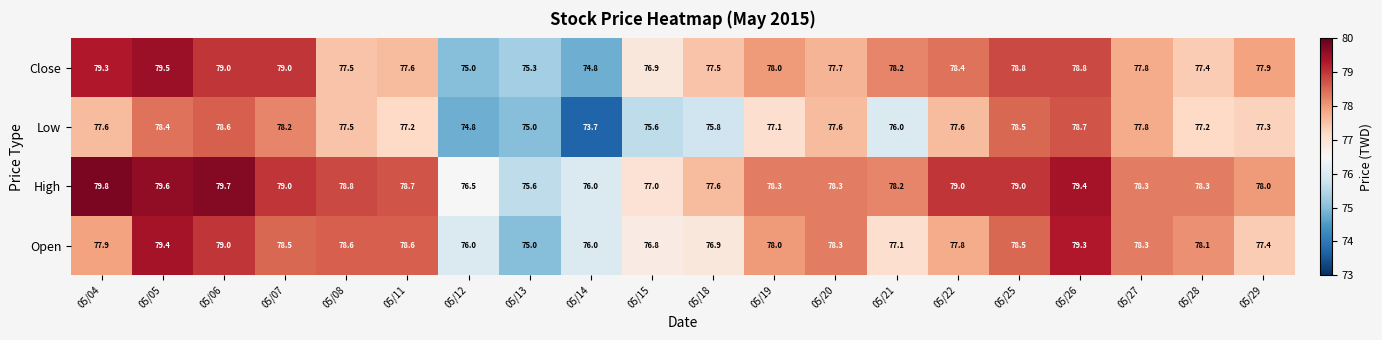

The Open series shows 77.9 at 05/04. True or false?

True